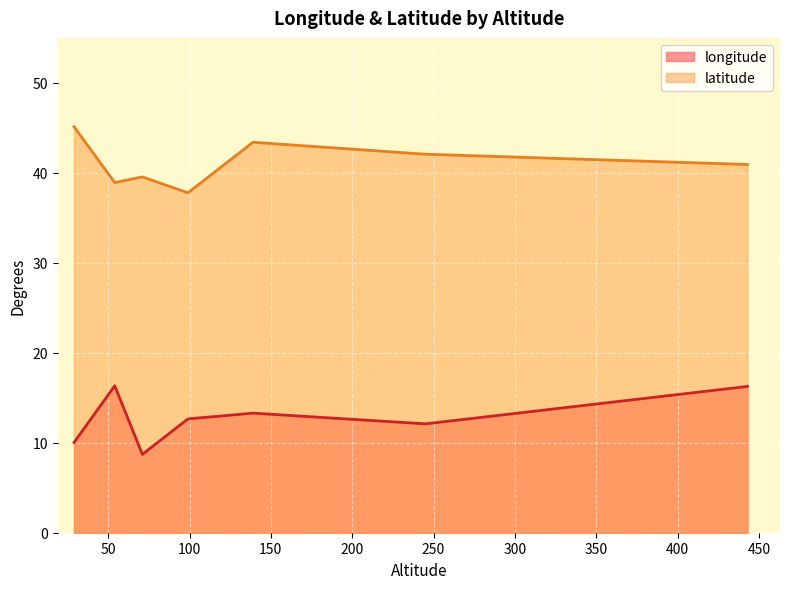

What is the difference between the maximum and second lowest values in the longitude series?

6.3